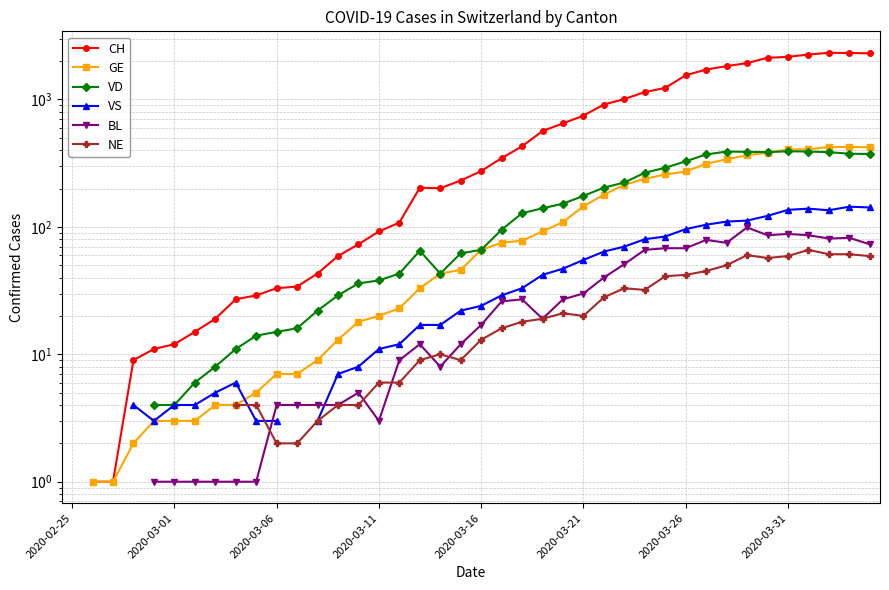

Where is the first local minimum for CH?

18